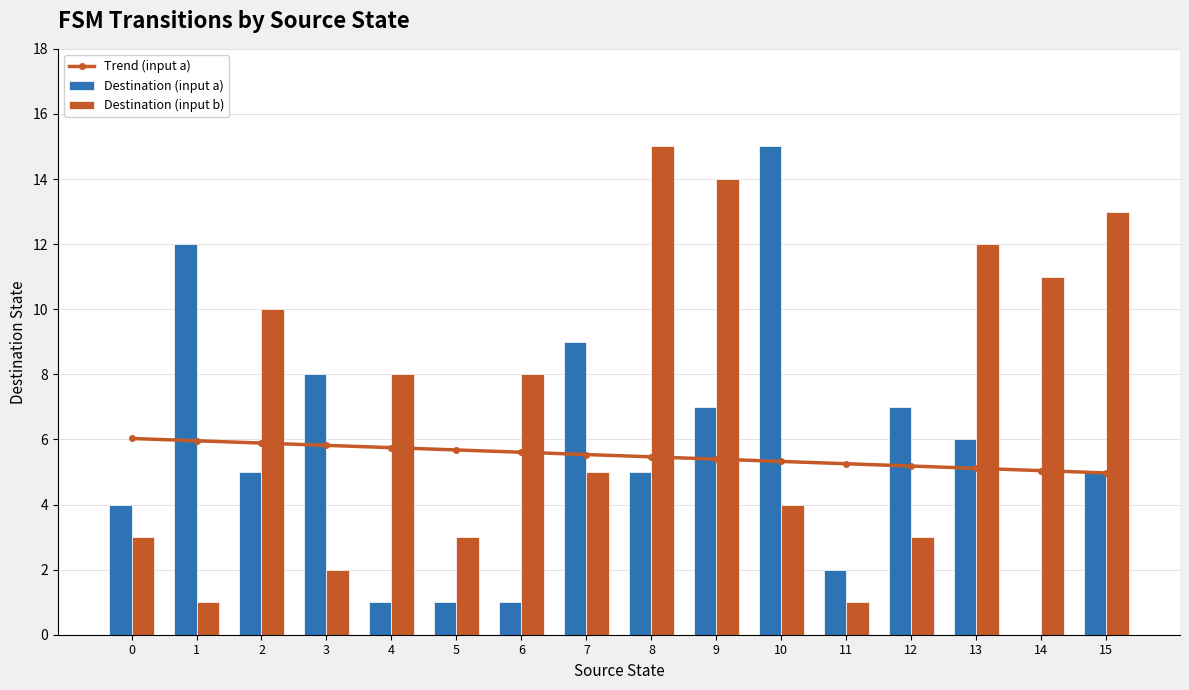

Does the chart contain stacked bars?

No